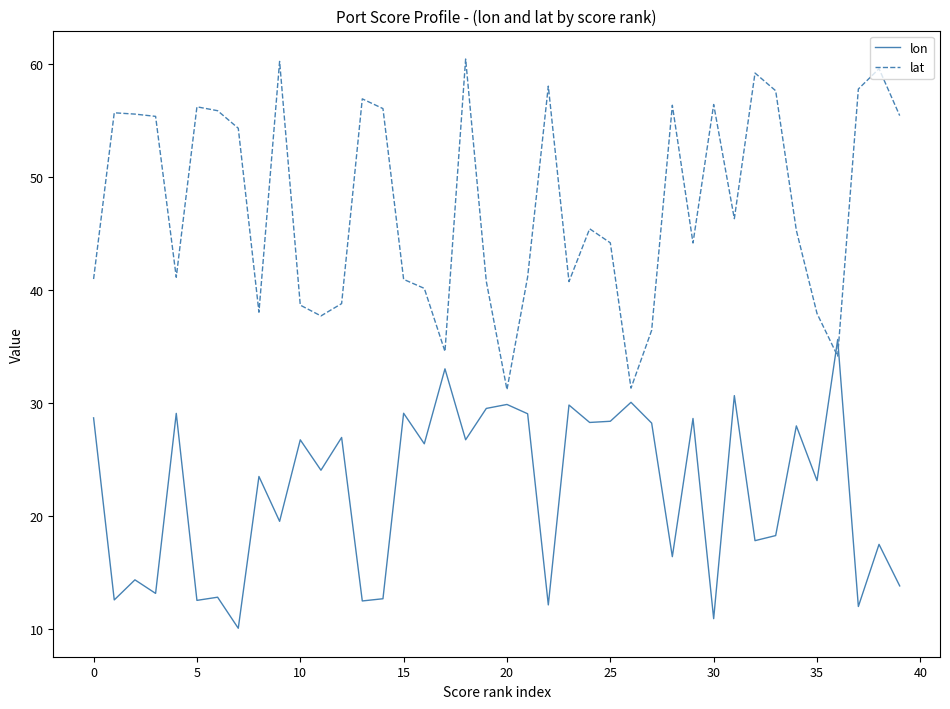

What are all the series names shown in the legend?

lon, lat